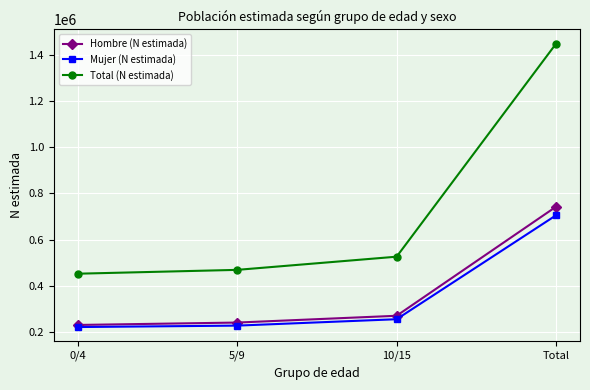

Which series has the largest total across all categories?

Total (N estimada)